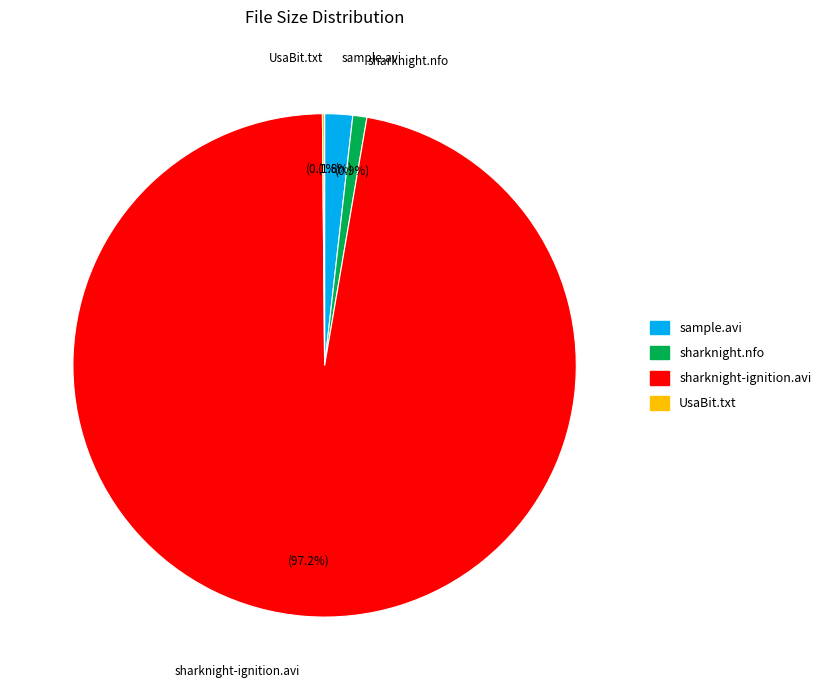

Which slice is the largest?

sharknight-ignition.avi